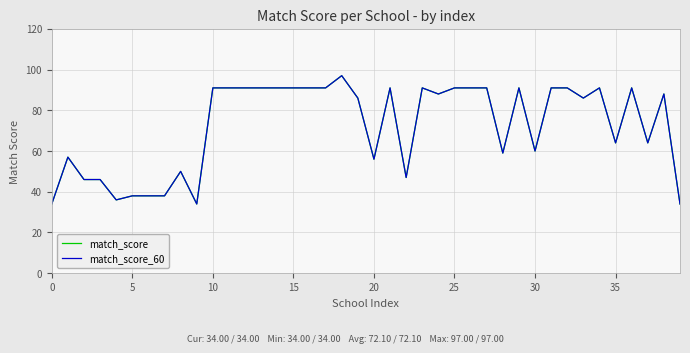

Does the chart display data point markers on the line(s)?

No